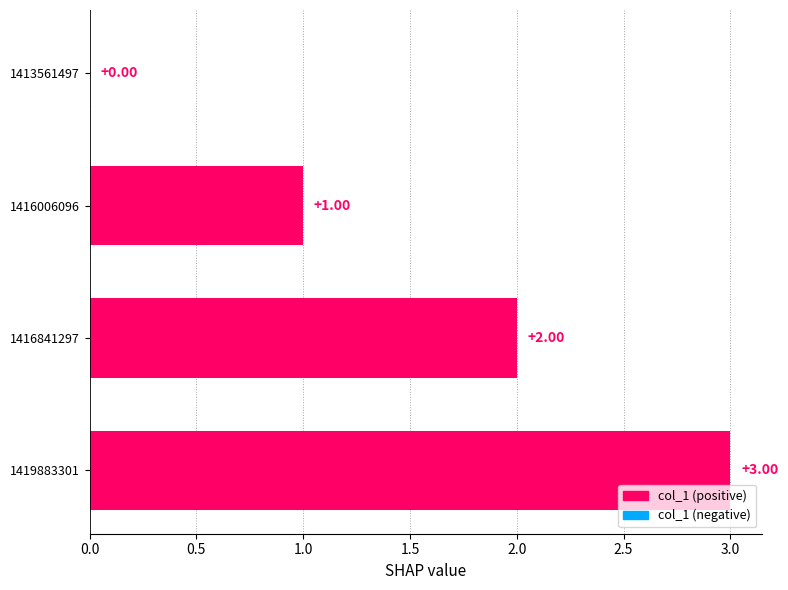

What is the sum of all values?

6